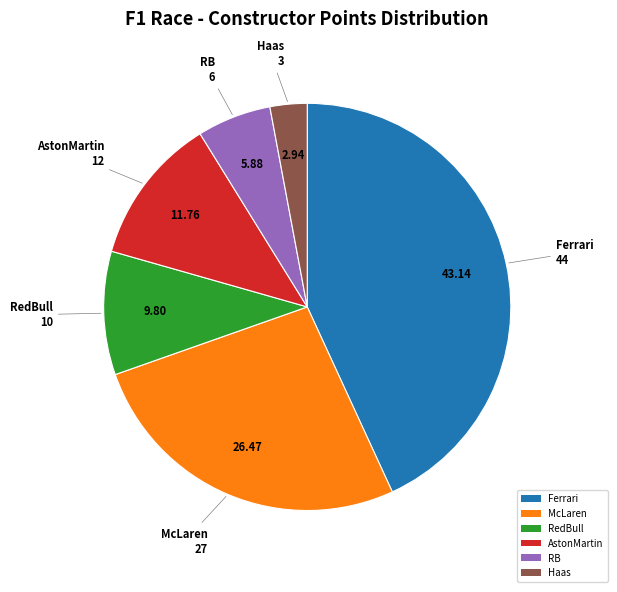

Between RedBull and Haas, which is larger?

RedBull